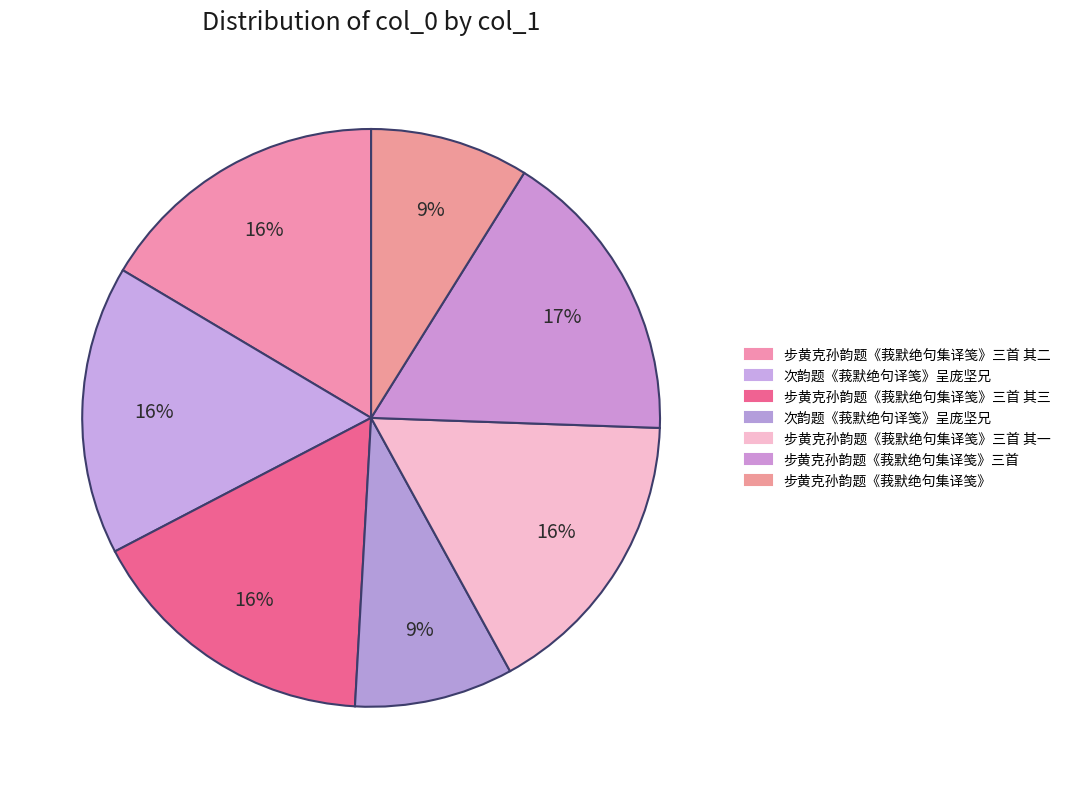

Rank the categories by value from lowest to highest.

次韵题《莪默绝句译笺》呈庞坚兄, 步黄克孙韵题《莪默绝句集译笺》, 次韵题《莪默绝句译笺》呈庞坚兄, 步黄克孙韵题《莪默绝句集译笺》三首 其一, 步黄克孙韵题《莪默绝句集译笺》三首 其二, 步黄克孙韵题《莪默绝句集译笺》三首 其三, 步黄克孙韵题《莪默绝句集译笺》三首